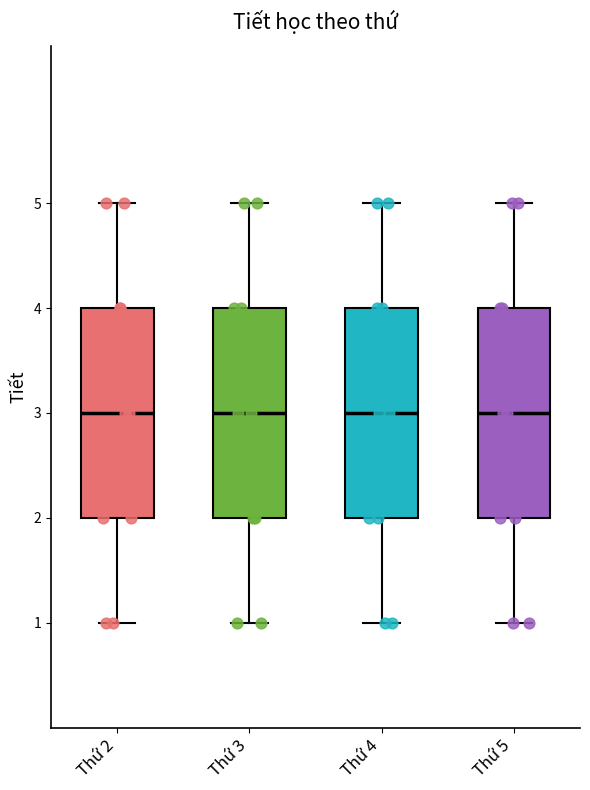

Reading left to right, transcribe this box plot: for each box, give where its median line is, the range the box spans, and where its two whiskers end, as read against the y-axis. The values are not printed on the chart, so give them approximately, as read against the axis.

Thứ 2: median 3, box 2 to 4, whiskers 1 to 5
Thứ 3: median 3, box 2 to 4, whiskers 1 to 5
Thứ 4: median 3, box 2 to 4, whiskers 1 to 5
Thứ 5: median 3, box 2 to 4, whiskers 1 to 5